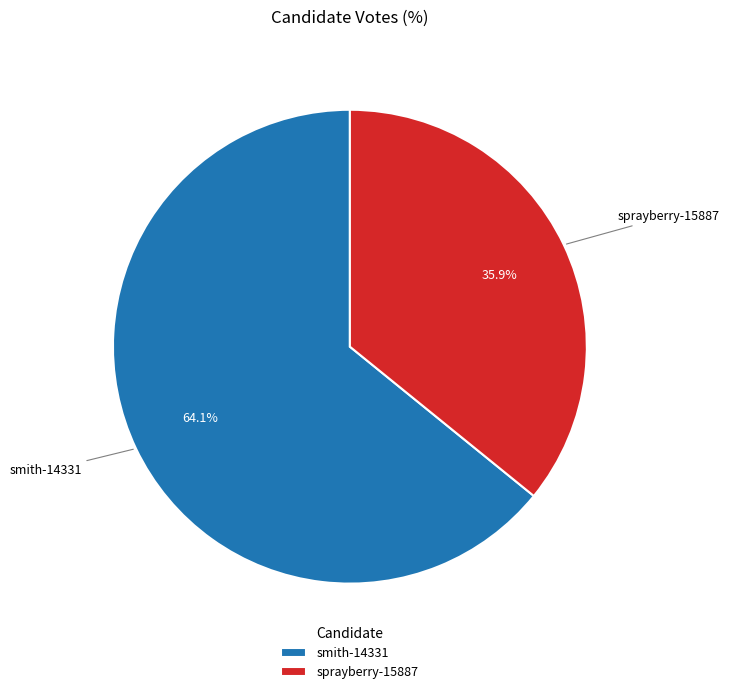

Between sprayberry-15887 and smith-14331, which is larger?

smith-14331